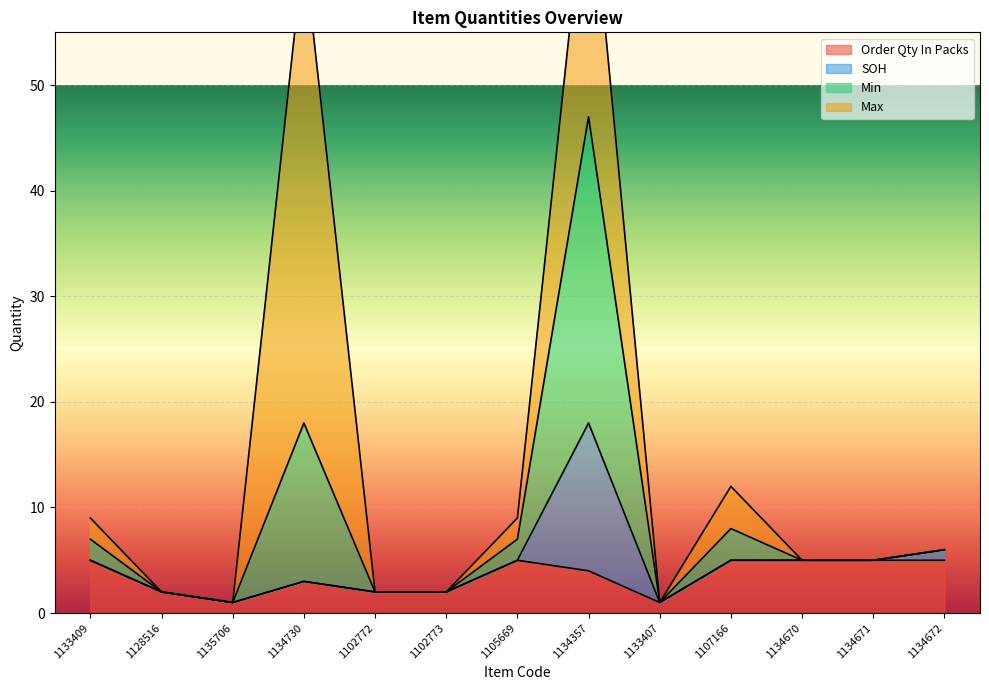

How many times do Order Qty In Packs and SOH cross each other?

2